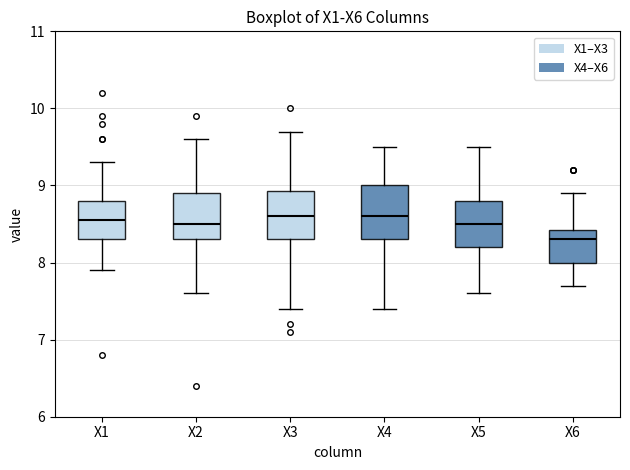

Which box has the lowest median line?

X6